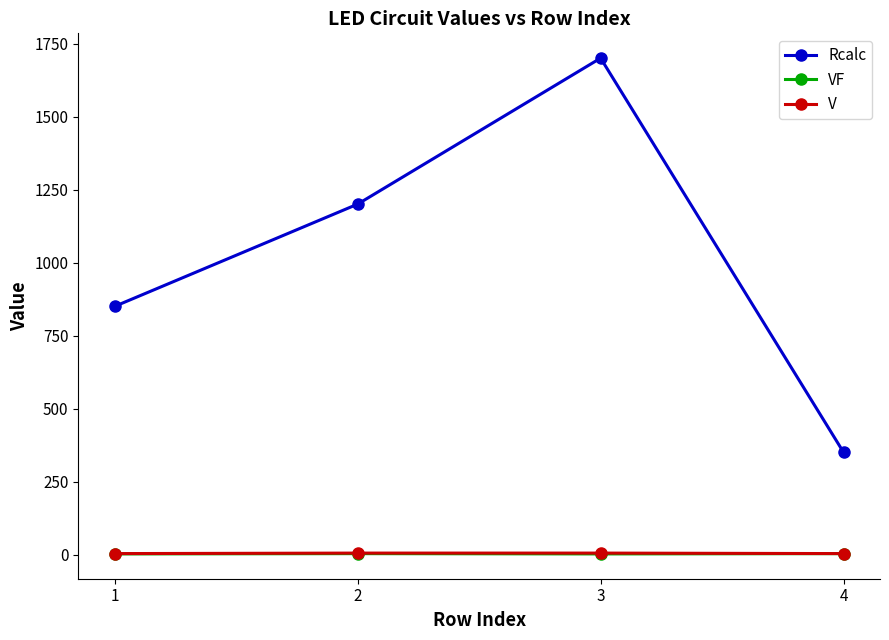

True or false: Rcalc has more than 0 interior local peaks.

True